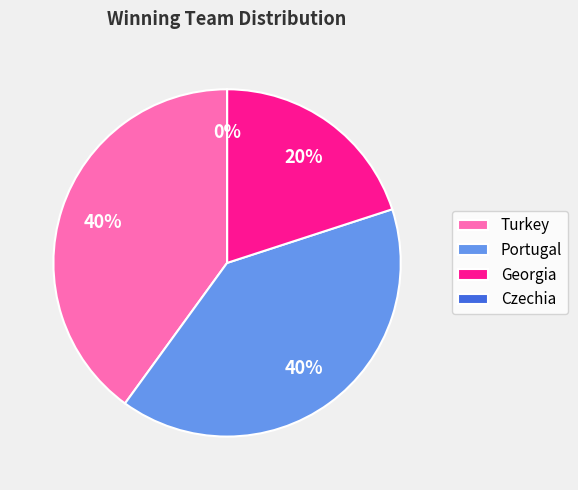

Is Georgia the majority of the pie?

No